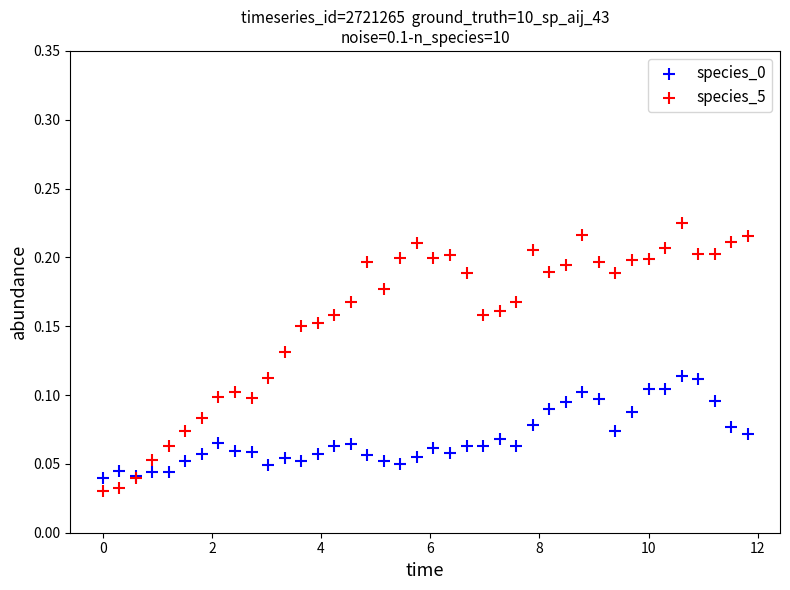

Which series has the largest Y range (max minus min)?

species_5